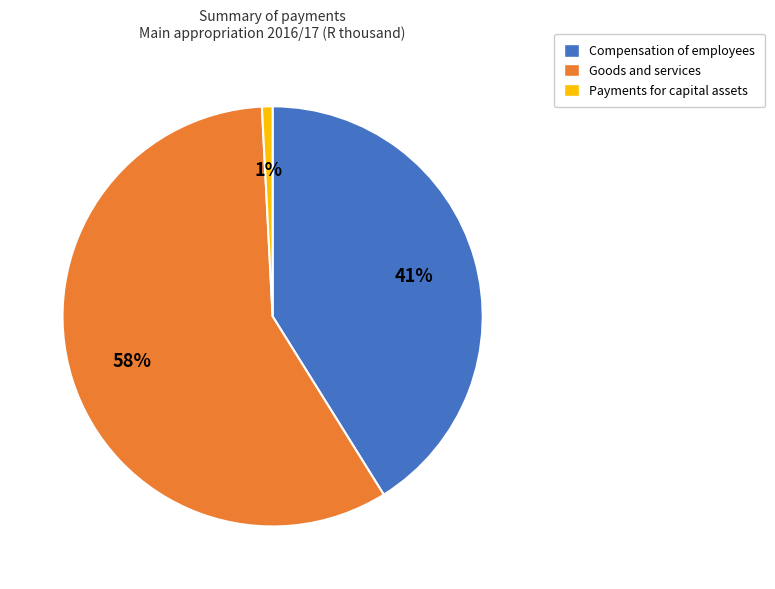

Which category has the biggest portion of the pie?

Goods and services